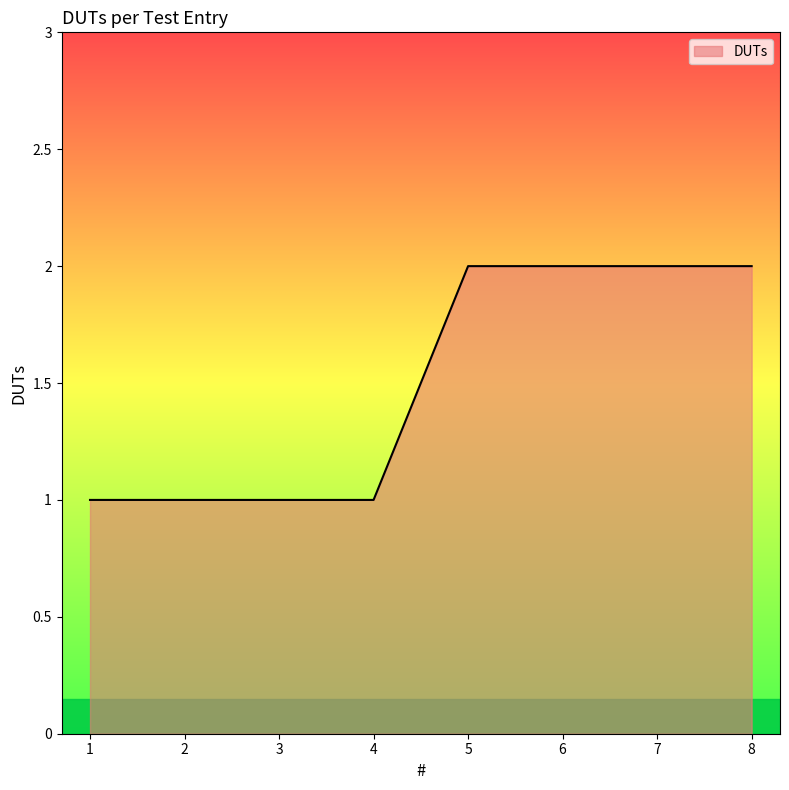

The value at 5 is 3. True or false?

False